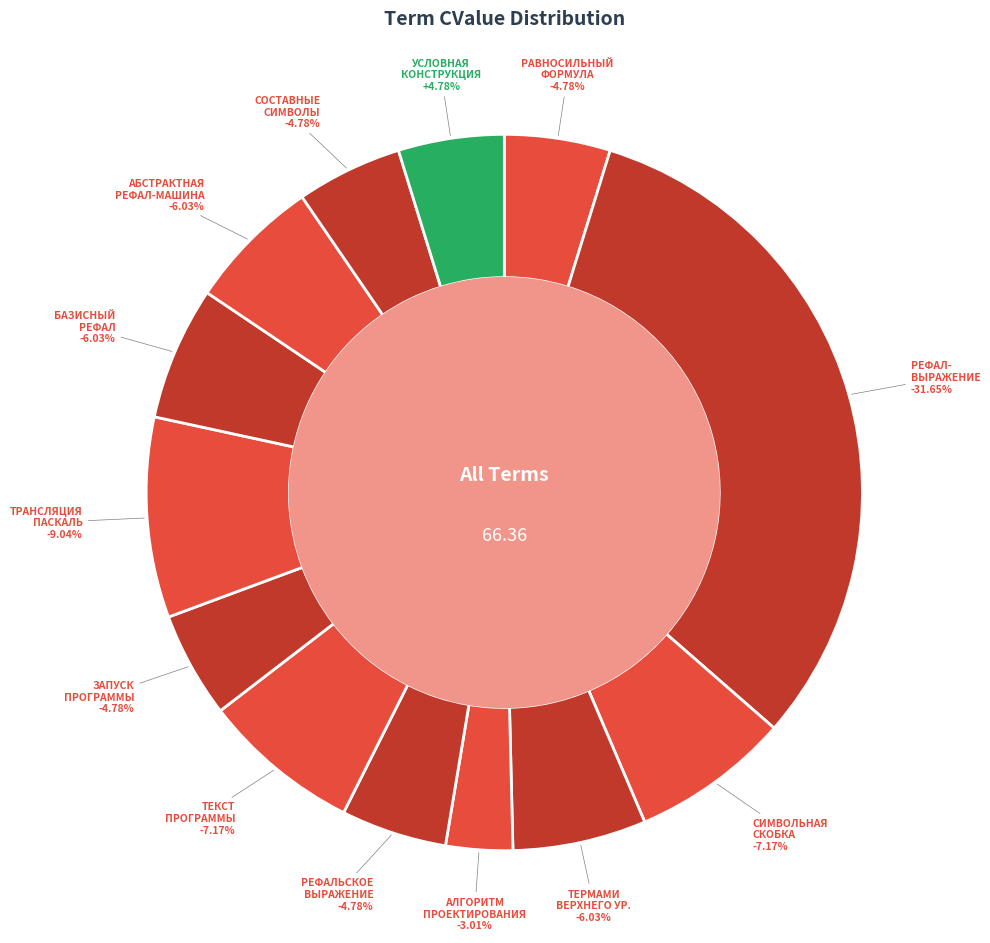

Is РАВНОСИЛЬНЫЙ ФОРМУЛА the majority of the pie?

No